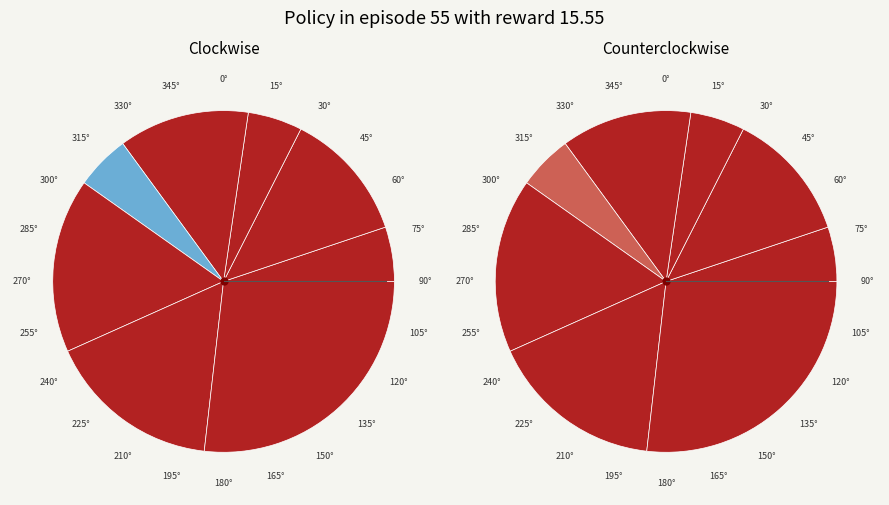

To the nearest percent, what is the difference between the largest and smallest slice percentages?

22%